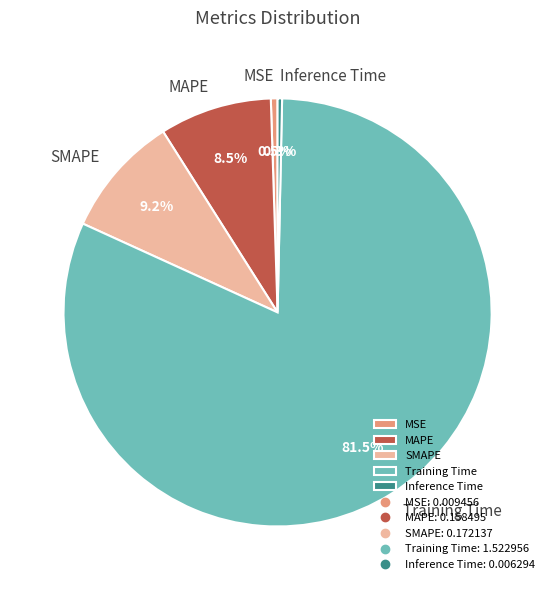

True or false: Inference Time accounts for 0% of the total.

True